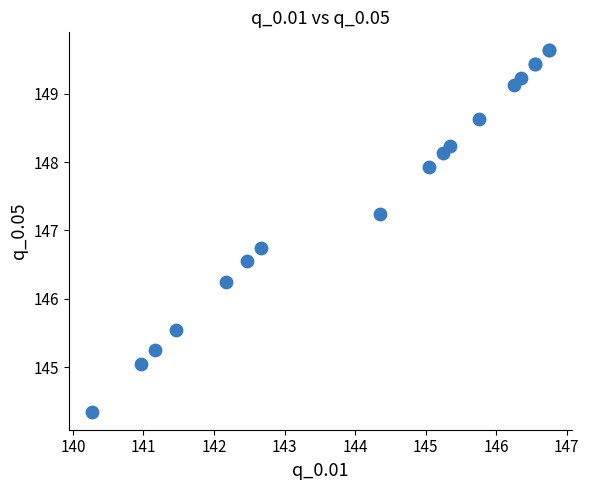

What Y value in the scatter plot is closest to 146?

146.2